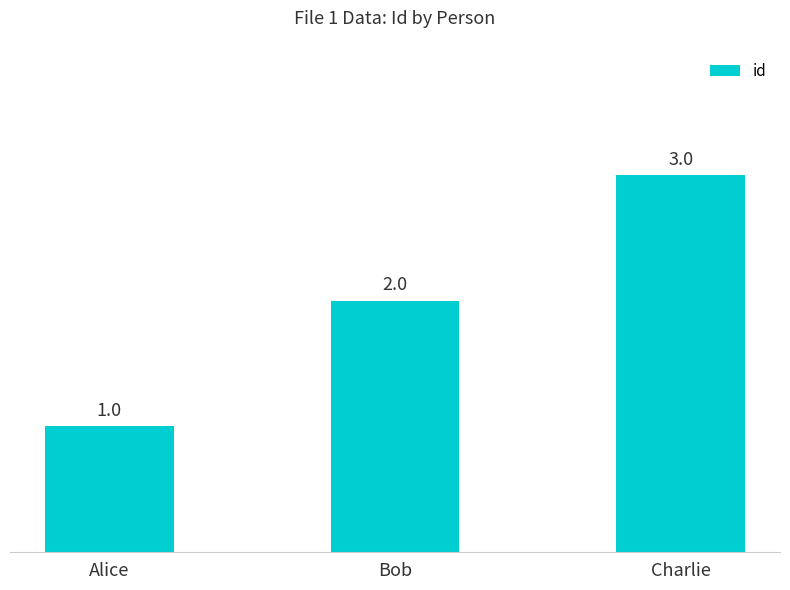

Does the chart contain stacked bars?

No